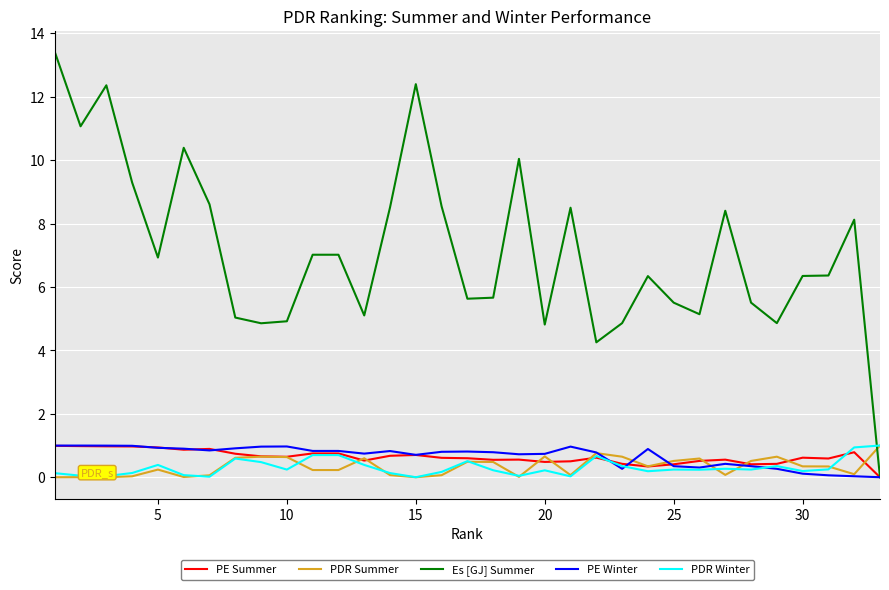

Which series has the largest total across all categories?

Es [GJ] Summer